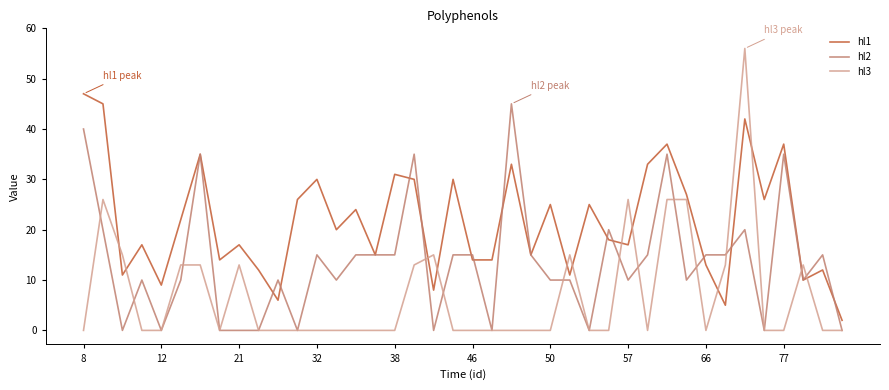

Which series has the widest spread of values?

hl3